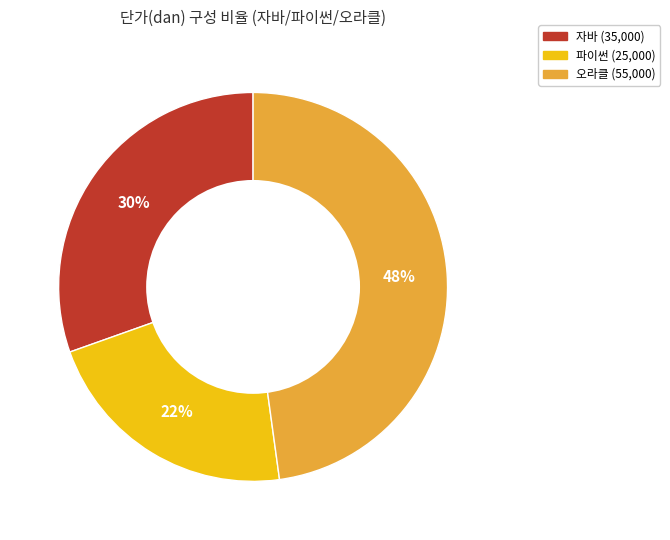

Does 자바 represent more than half of the total?

No